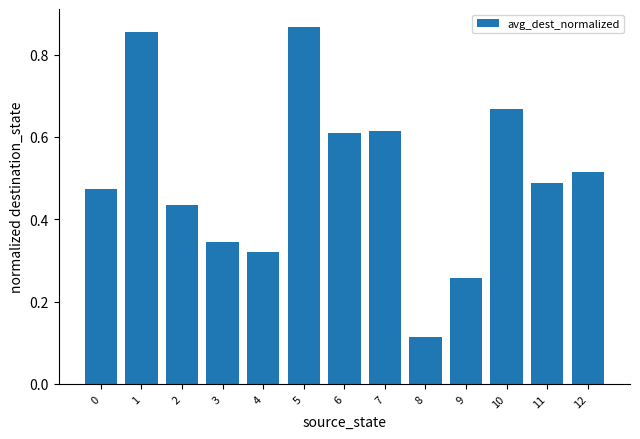

What is the sum of all values?

6.6